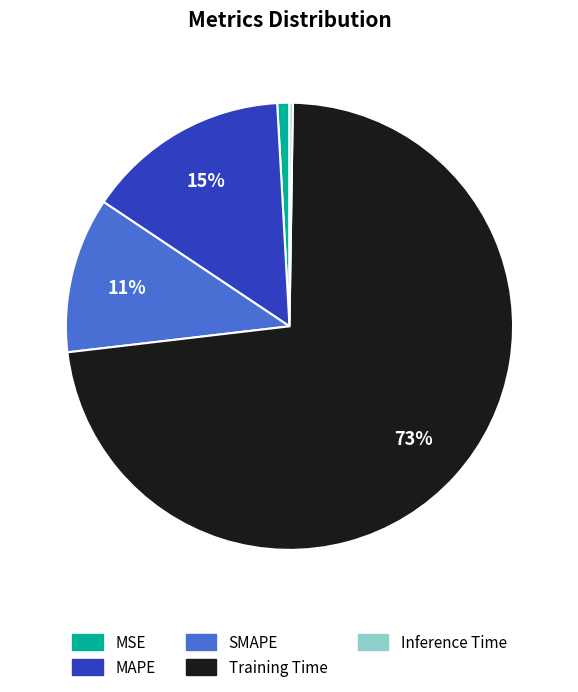

To the nearest percent, what is the combined percentage of MSE and SMAPE?

12%